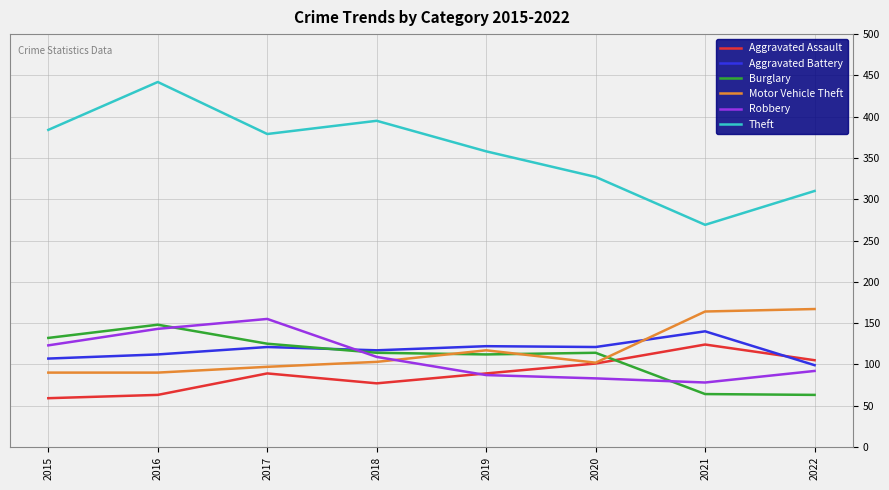

What is the smallest value displayed?

59